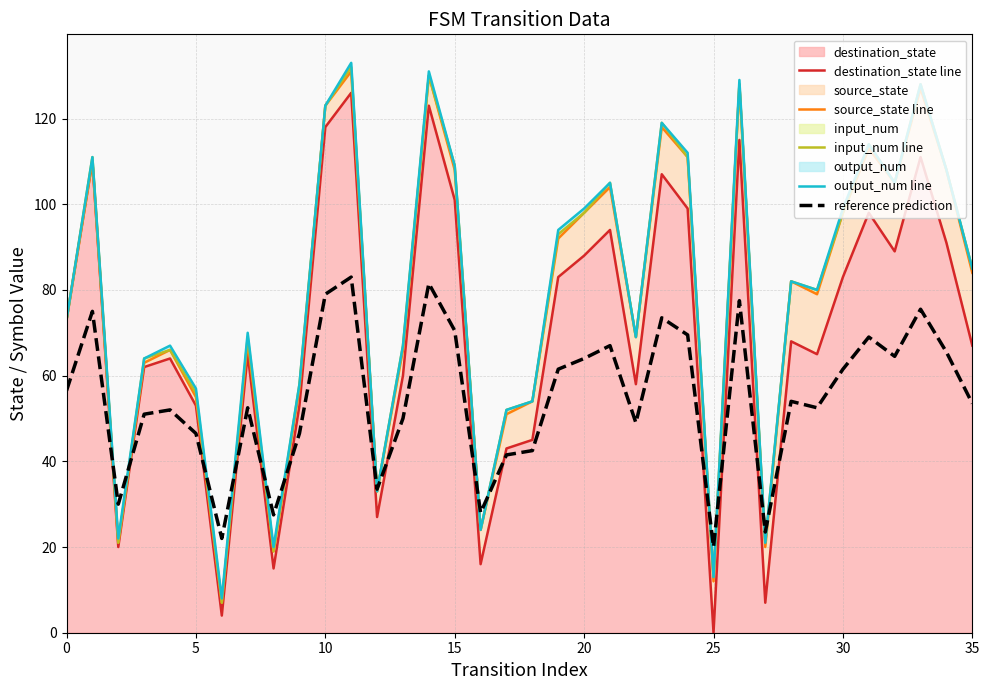

How many categories are shown in the chart?

36